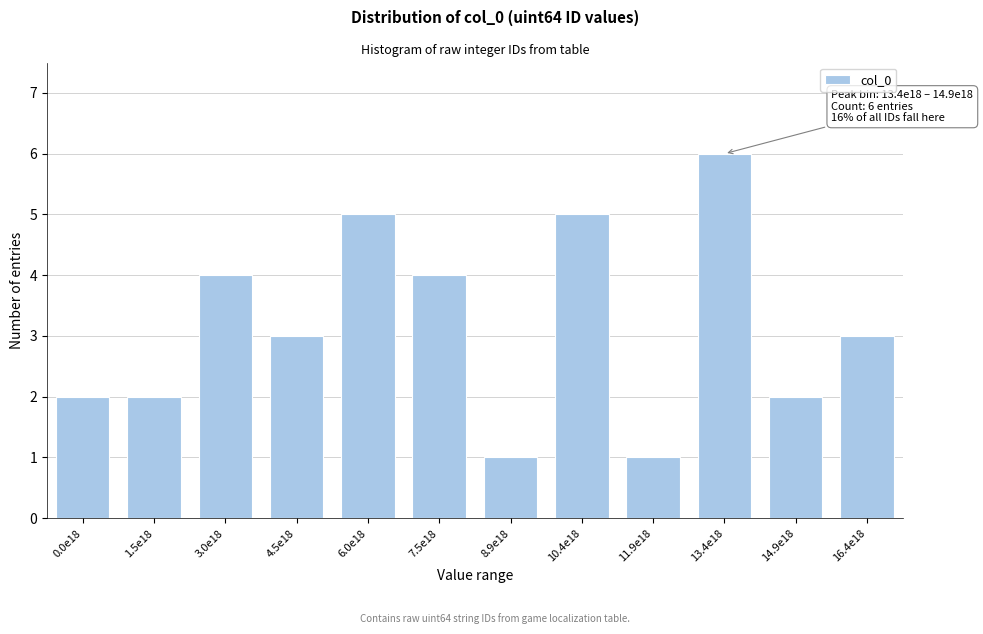

Reading left to right, extract all data points from this chart.

2	2	4	3	5	4	1	5	1	6	2	3